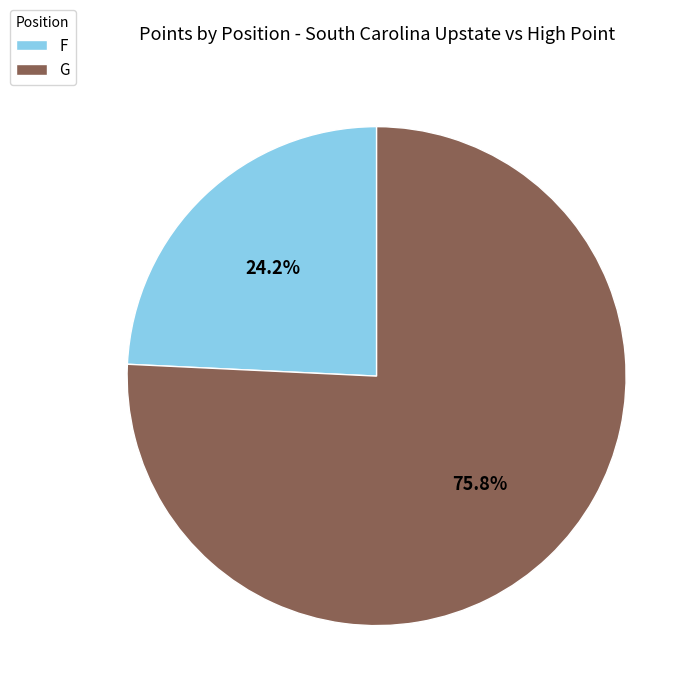

Count the number of slices in the pie.

2